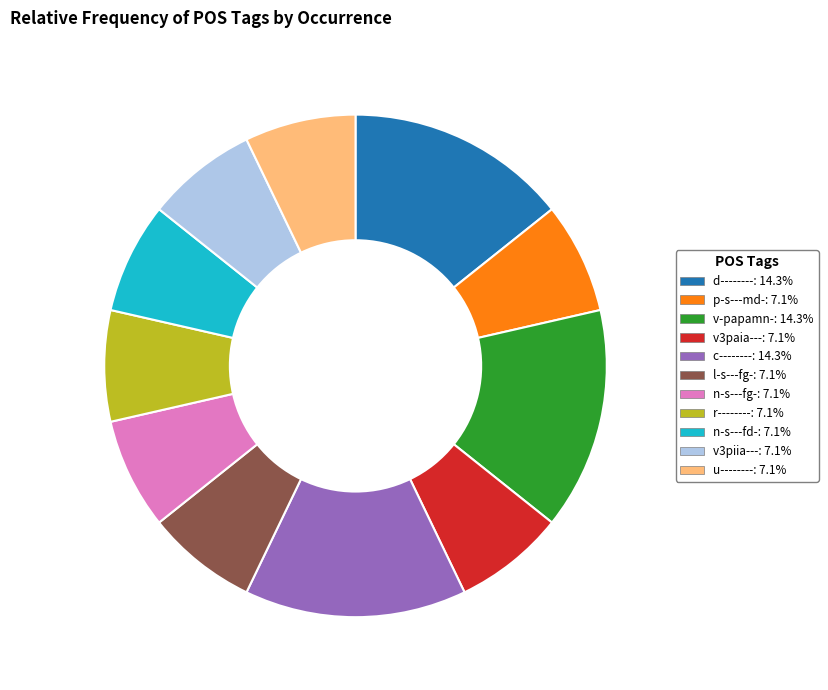

Is there a majority slice in this chart?

No